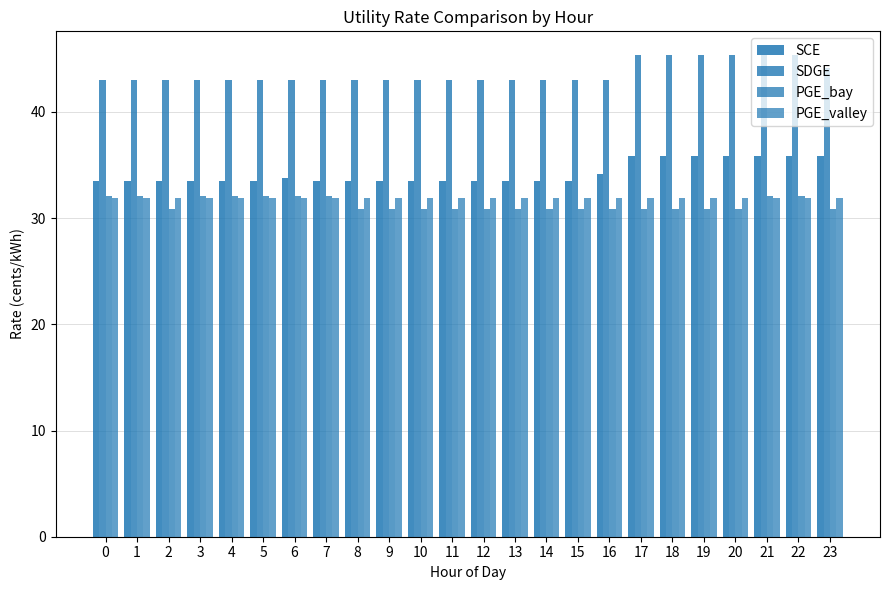

What is the spread (max minus min) of values at 20?

14.4